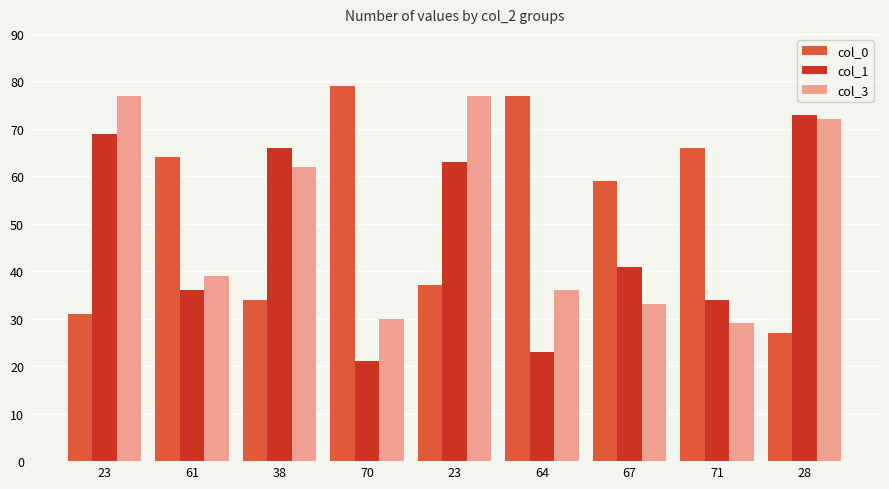

Between 61 and 28, which series saw the biggest shift?

col_0